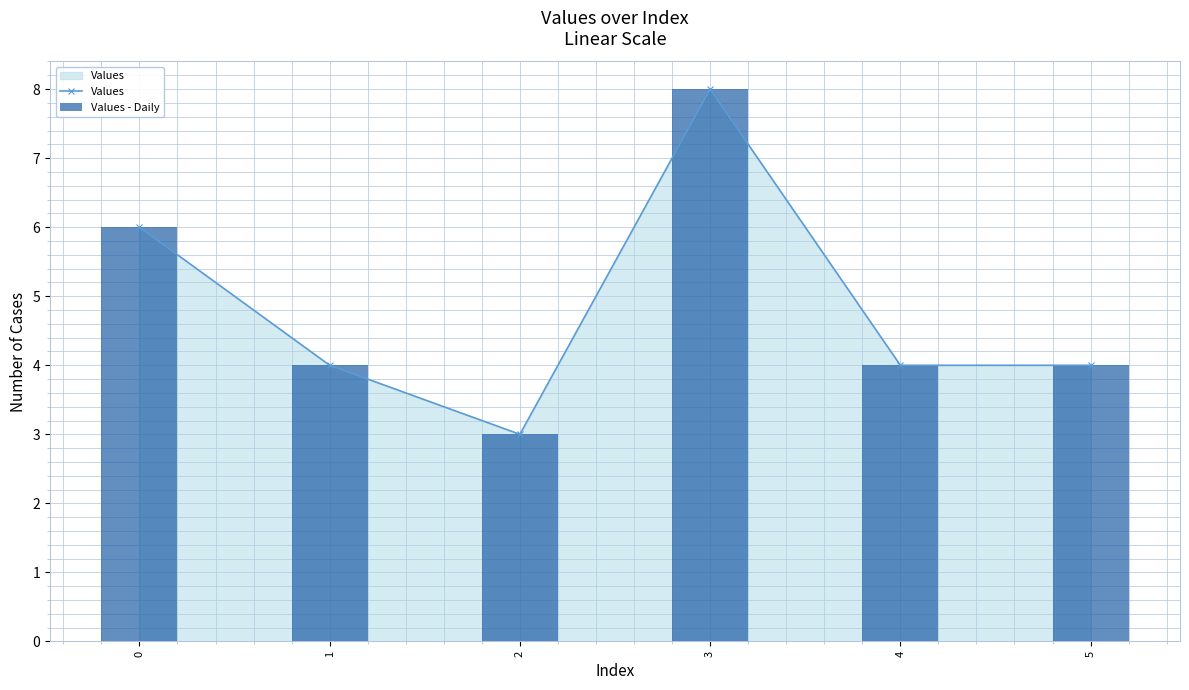

Which category has the highest value in the Values - Daily series?

3